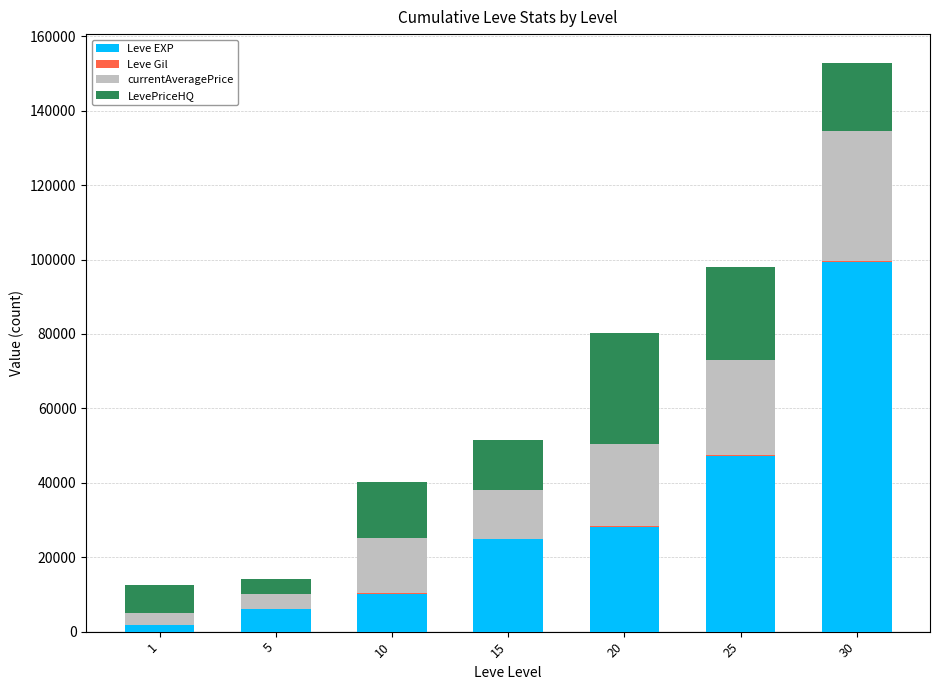

At which category is the sum across all series the highest?

30